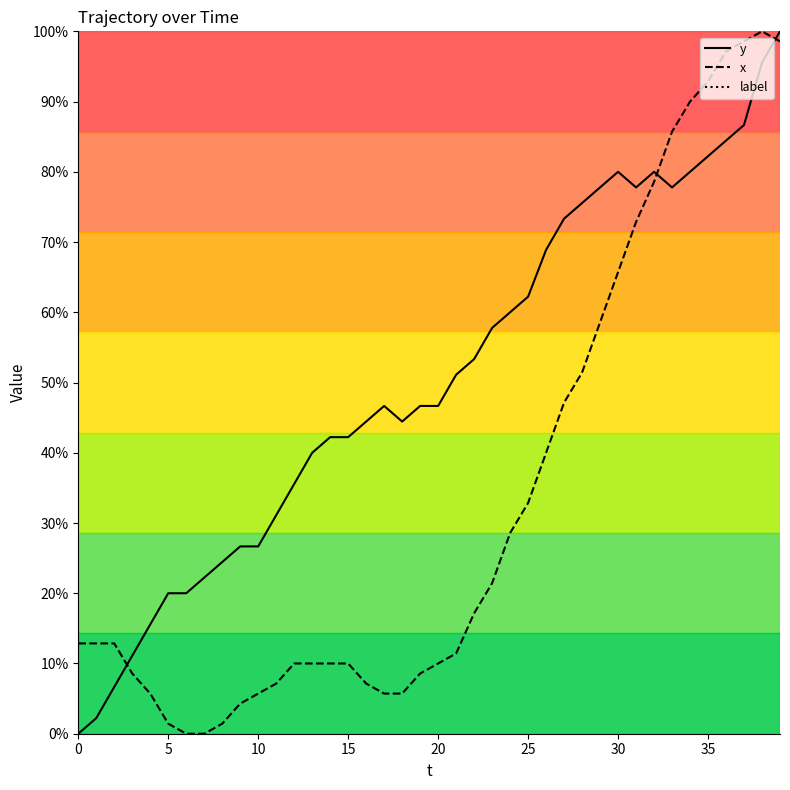

At 22, list the series in order from largest to smallest.

y, x, label